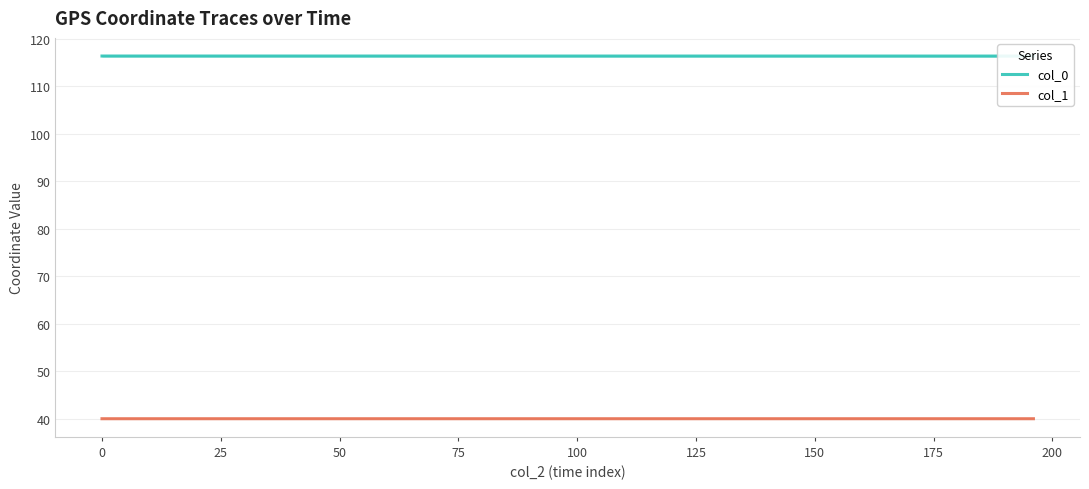

What is the highest value of the col_1 series?

40.0